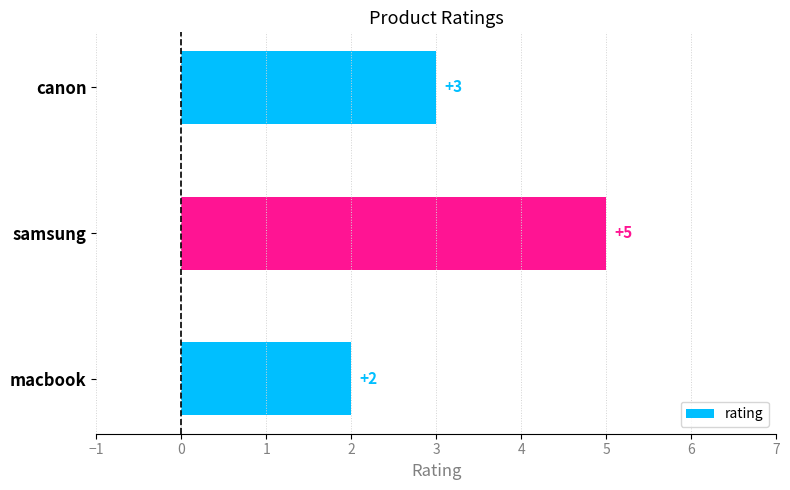

What is the sum of all values?

10